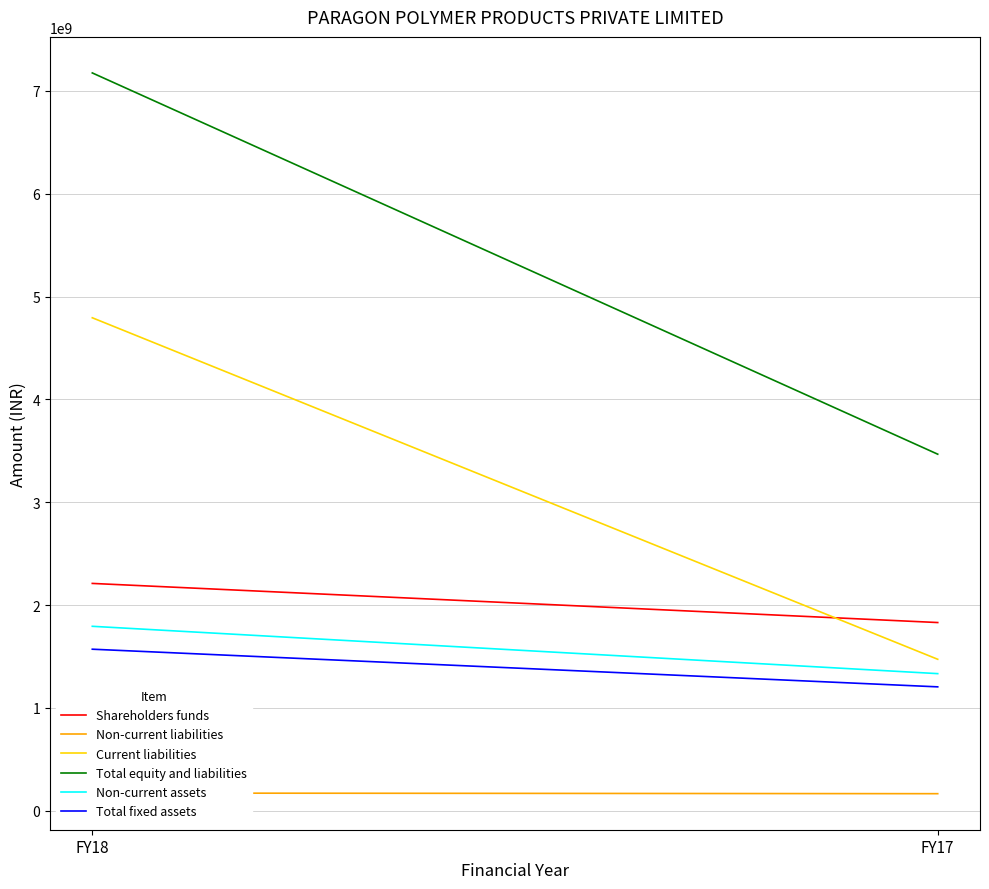

Reading left to right, what are all the values shown in this chart?

Shareholders funds: 2210247718	1829746028
Non-current liabilities: 171233499	165070428
Current liabilities: 4794216126	1472375129
Total equity and liabilities: 7175697343	3467191585
Non-current assets: 1793165300	1332744816
Total fixed assets: 1570406392	1204183470